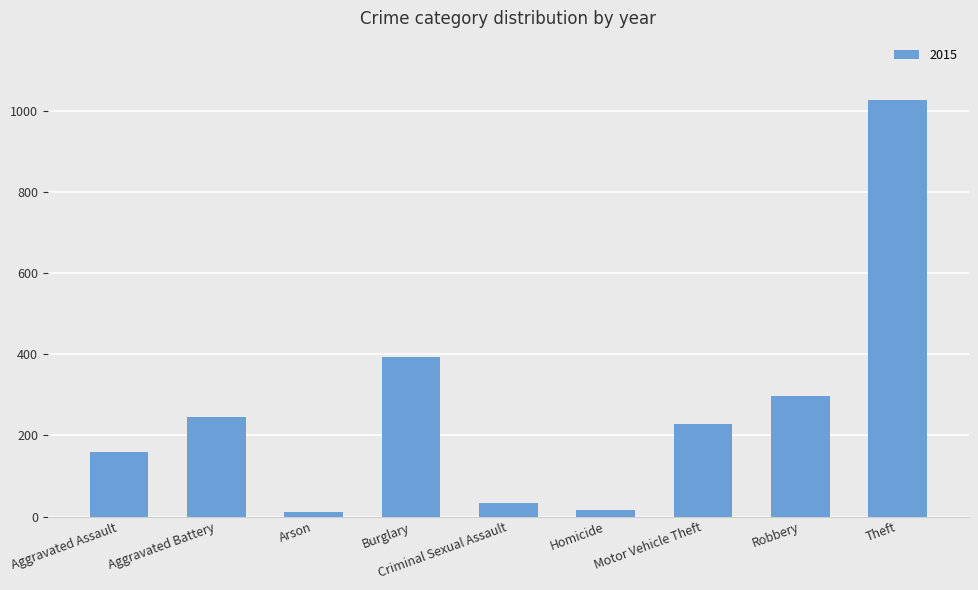

What is the greatest value displayed?

1027